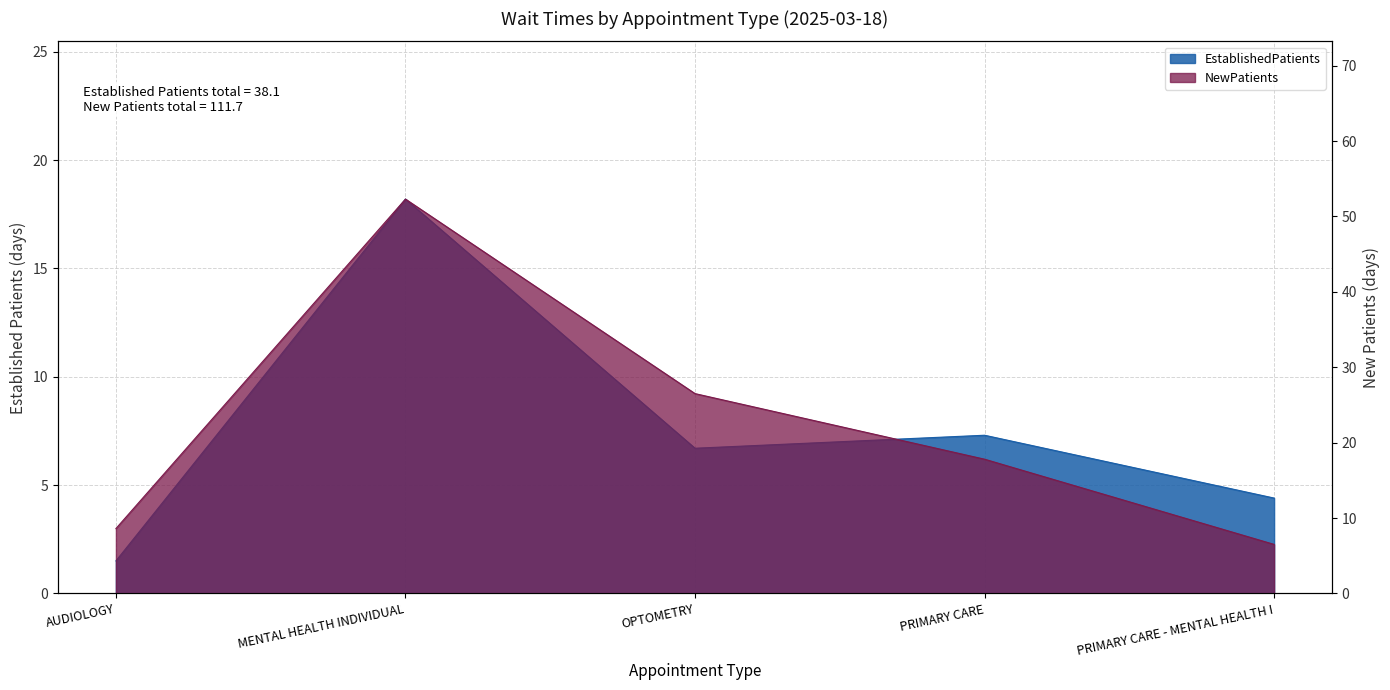

True or false: NewPatients has more than 0 interior local peaks.

True